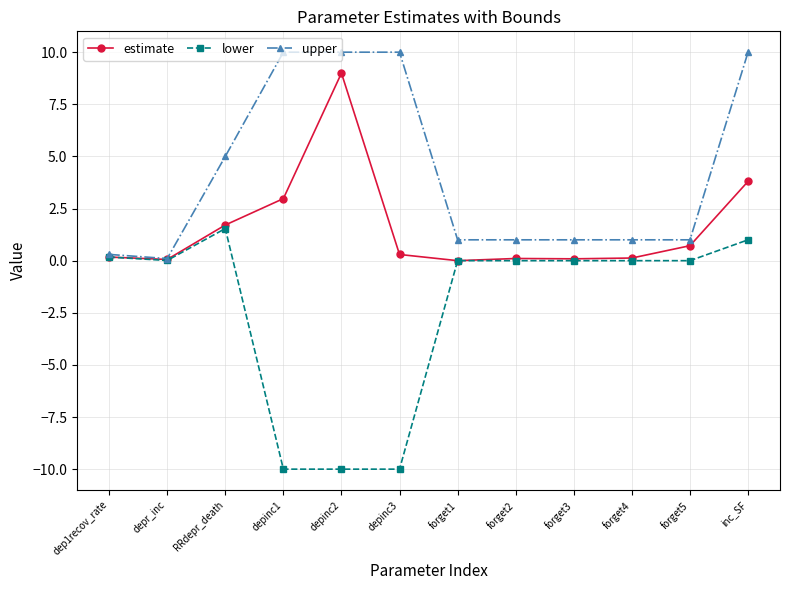

Where is the first local minimum for upper?

depr_inc